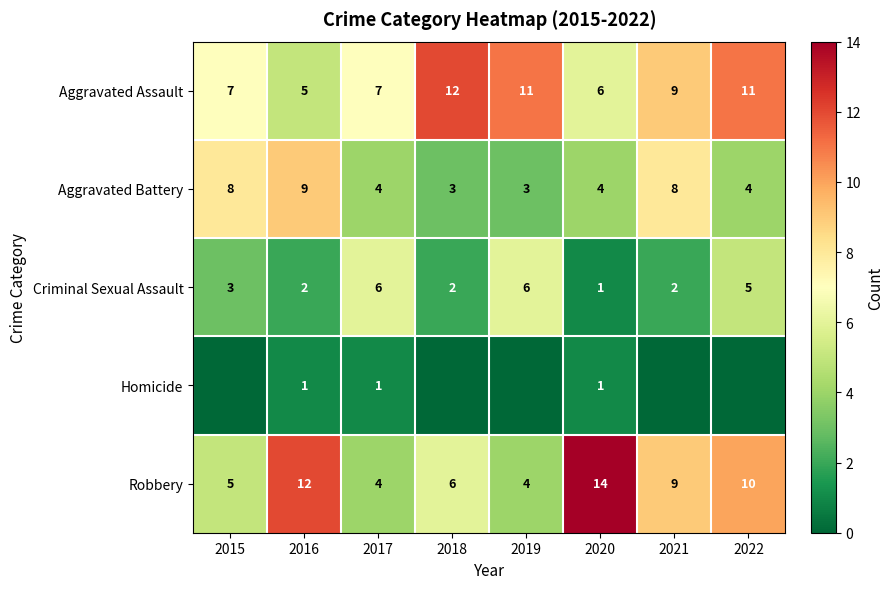

The value of Aggravated Battery at 2022 is 7. True or false?

False